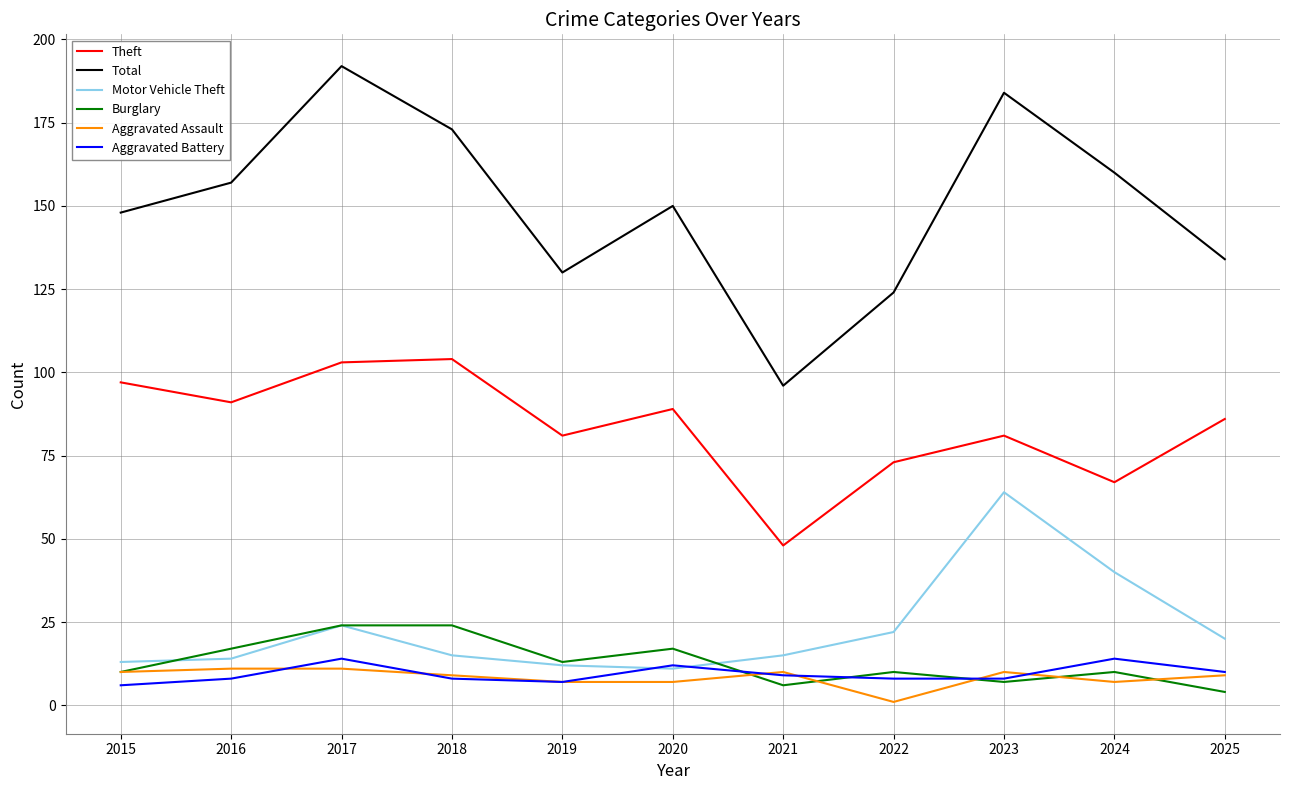

What is the difference between the maximum and second lowest values in the Burglary series?

18